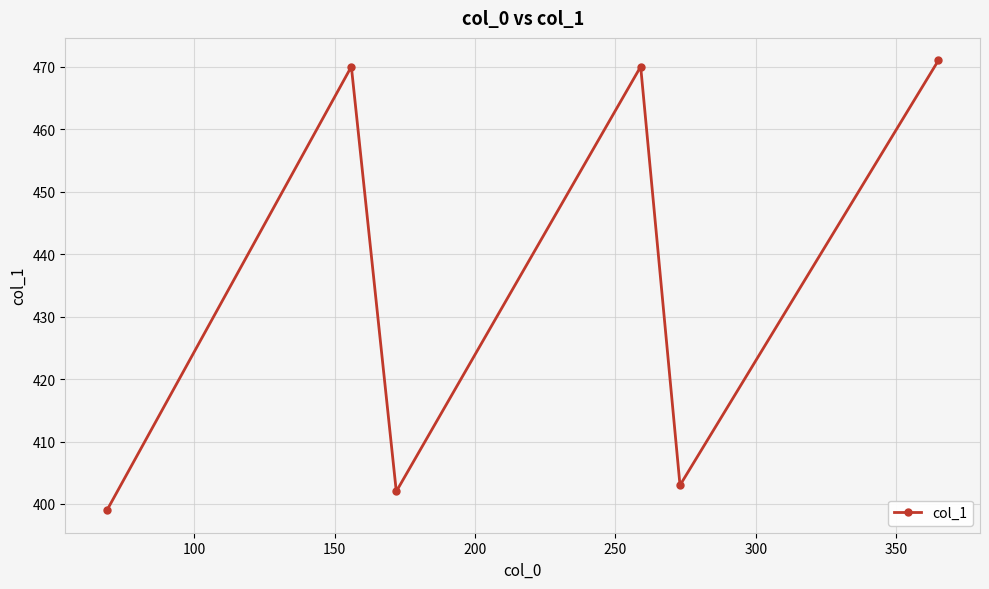

What is the smallest value displayed?

399